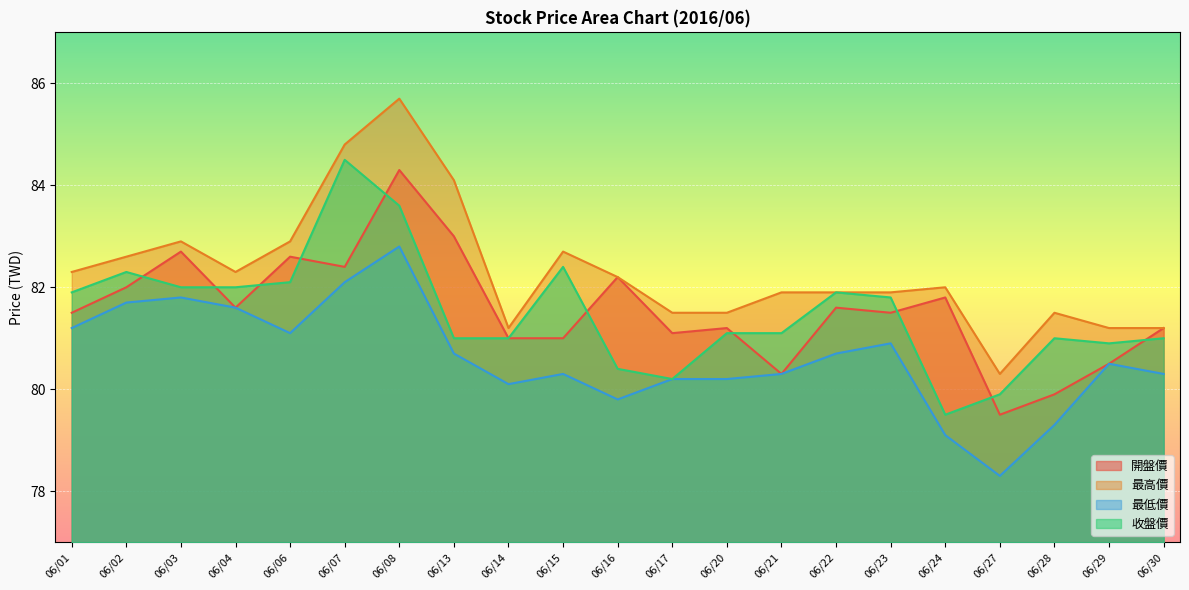

Reading right to left, transcribe all the data shown in this chart.

開盤價: 06/30=81.2	06/29=80.5	06/28=79.9	06/27=79.5	06/24=81.8	06/23=81.5	06/22=81.6	06/21=80.3	06/20=81.2	06/17=81.1	06/16=82.2	06/15=81.0	06/14=81.0	06/13=83.0	06/08=84.3	06/07=82.4	06/06=82.6	06/04=81.6	06/03=82.7	06/02=82.0	06/01=81.5
最高價: 06/30=81.2	06/29=81.2	06/28=81.5	06/27=80.3	06/24=82.0	06/23=81.9	06/22=81.9	06/21=81.9	06/20=81.5	06/17=81.5	06/16=82.2	06/15=82.7	06/14=81.2	06/13=84.1	06/08=85.7	06/07=84.8	06/06=82.9	06/04=82.3	06/03=82.9	06/02=82.6	06/01=82.3
最低價: 06/30=80.3	06/29=80.5	06/28=79.3	06/27=78.3	06/24=79.1	06/23=80.9	06/22=80.7	06/21=80.3	06/20=80.2	06/17=80.2	06/16=79.8	06/15=80.3	06/14=80.1	06/13=80.7	06/08=82.8	06/07=82.1	06/06=81.1	06/04=81.6	06/03=81.8	06/02=81.7	06/01=81.2
收盤價: 06/30=81.0	06/29=80.9	06/28=81.0	06/27=79.9	06/24=79.5	06/23=81.8	06/22=81.9	06/21=81.1	06/20=81.1	06/17=80.2	06/16=80.4	06/15=82.4	06/14=81.0	06/13=81.0	06/08=83.6	06/07=84.5	06/06=82.1	06/04=82.0	06/03=82.0	06/02=82.3	06/01=81.9